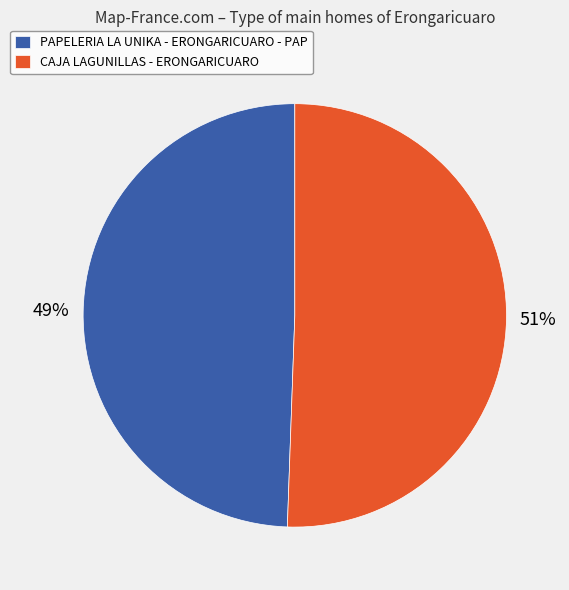

Does any single category account for the majority?

Yes